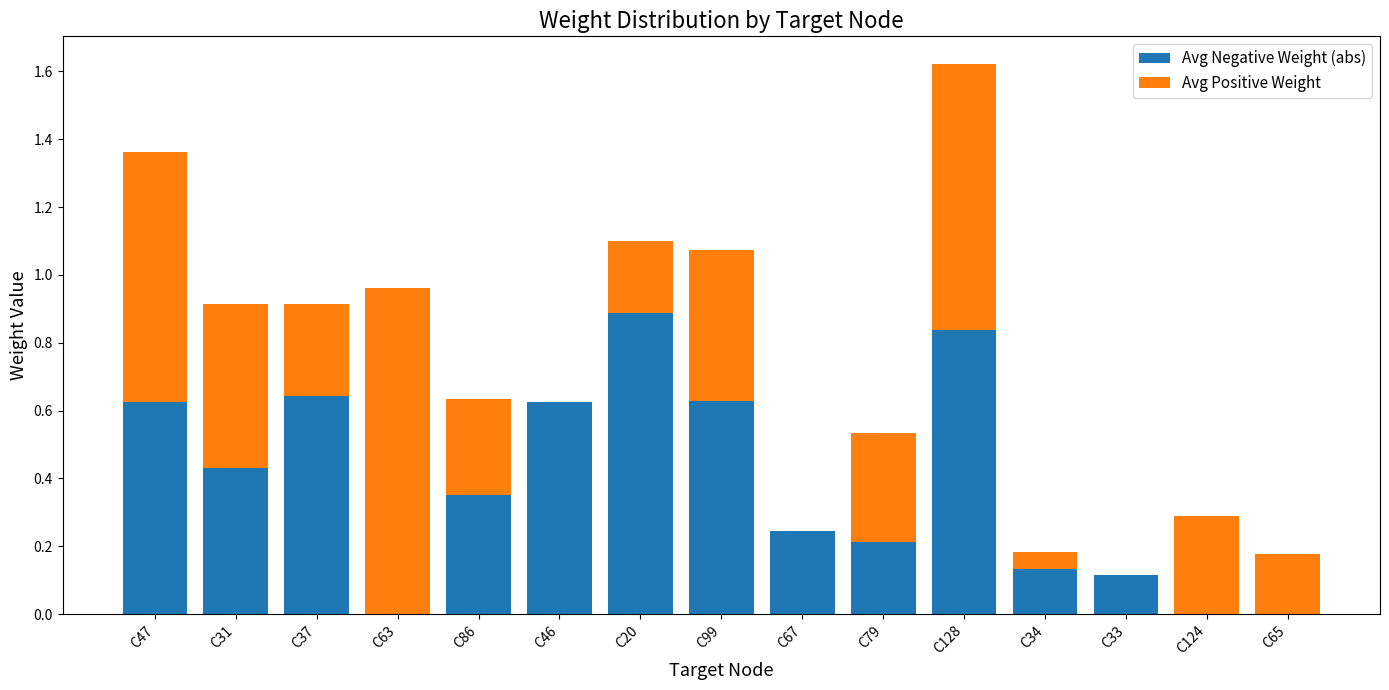

At which category is the sum across all series the highest?

C128